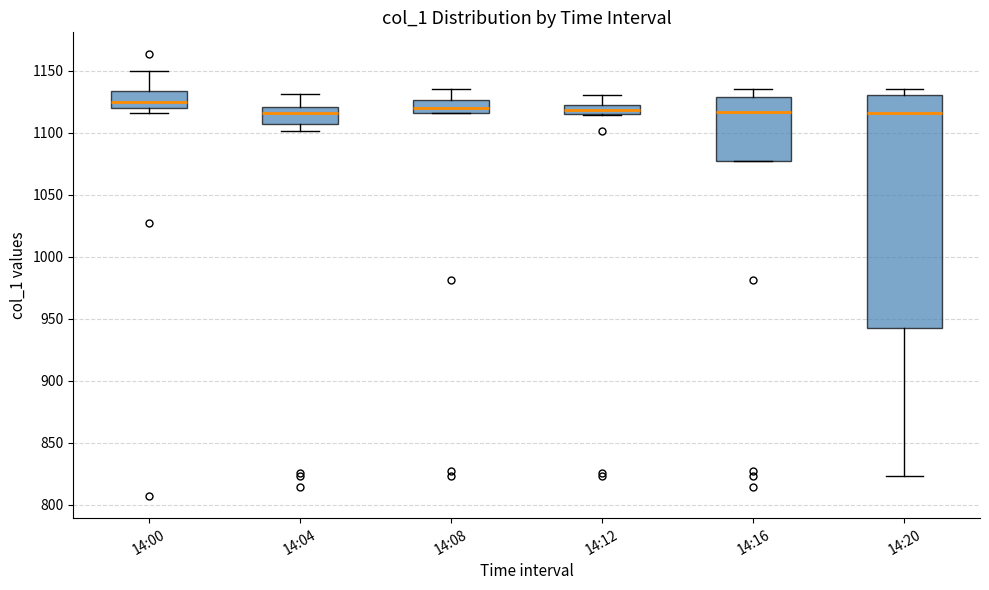

Where does the median line of the box for 14:12 sit on the y-axis? The values are not printed on the chart, so give them approximately, as read against the axis.

1120